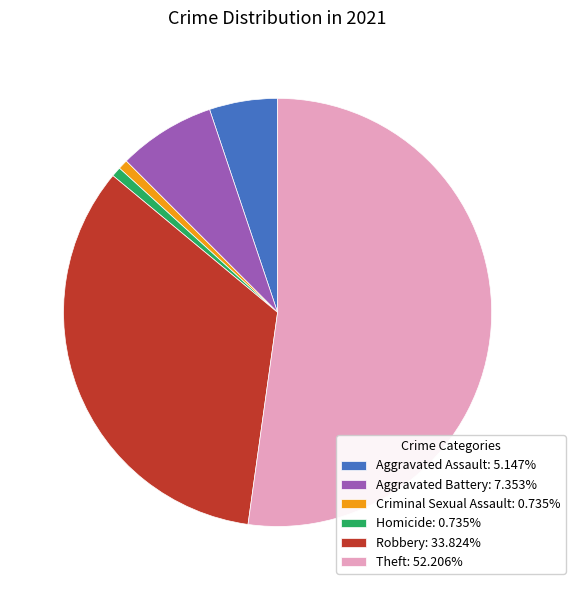

Does Theft: 52.206% represent more than half of the total?

Yes